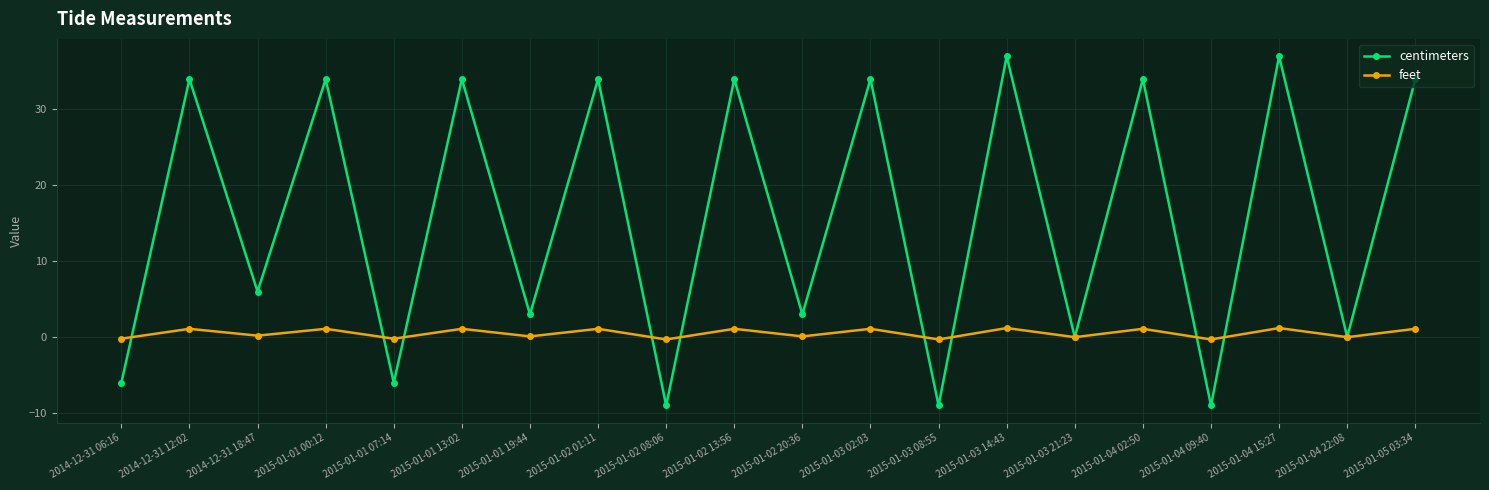

How many series are shown in this chart?

2